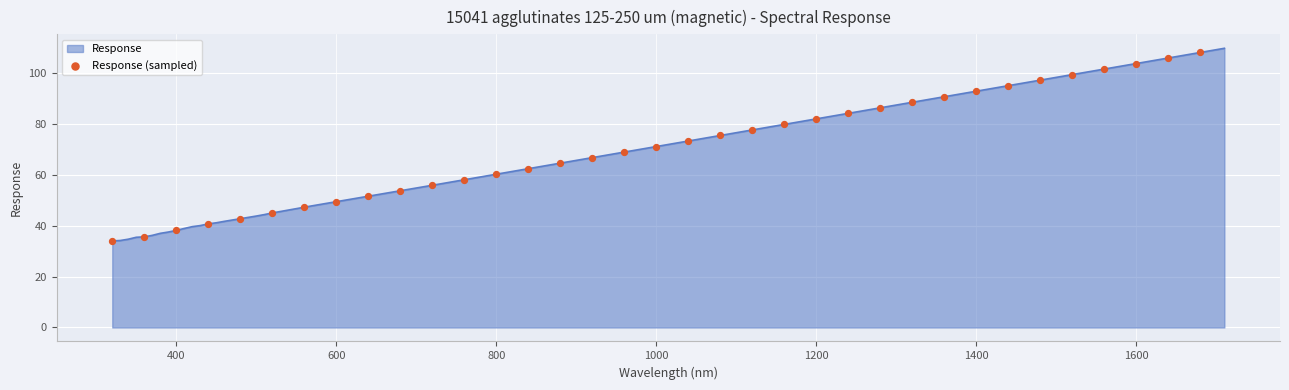

What is the difference between the maximum and minimum values?

75.8